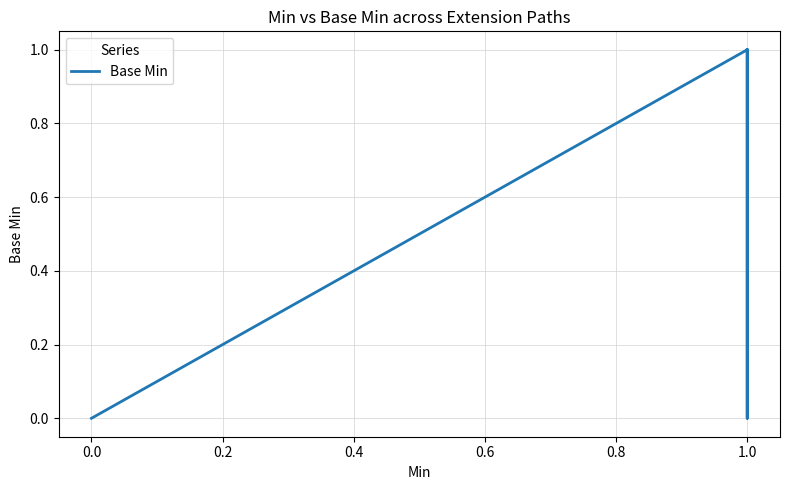

How many values are between 0 and 1?

6